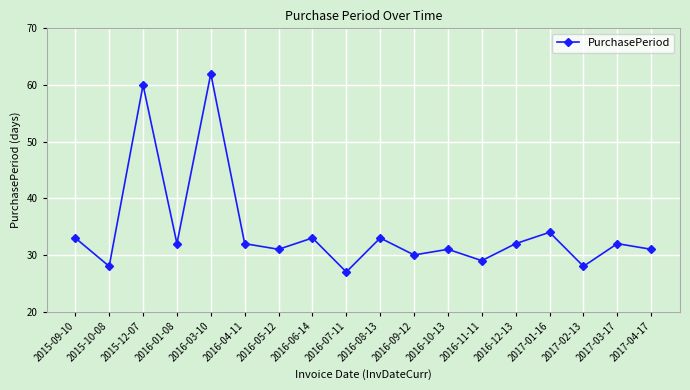

What is the greatest value displayed?

62